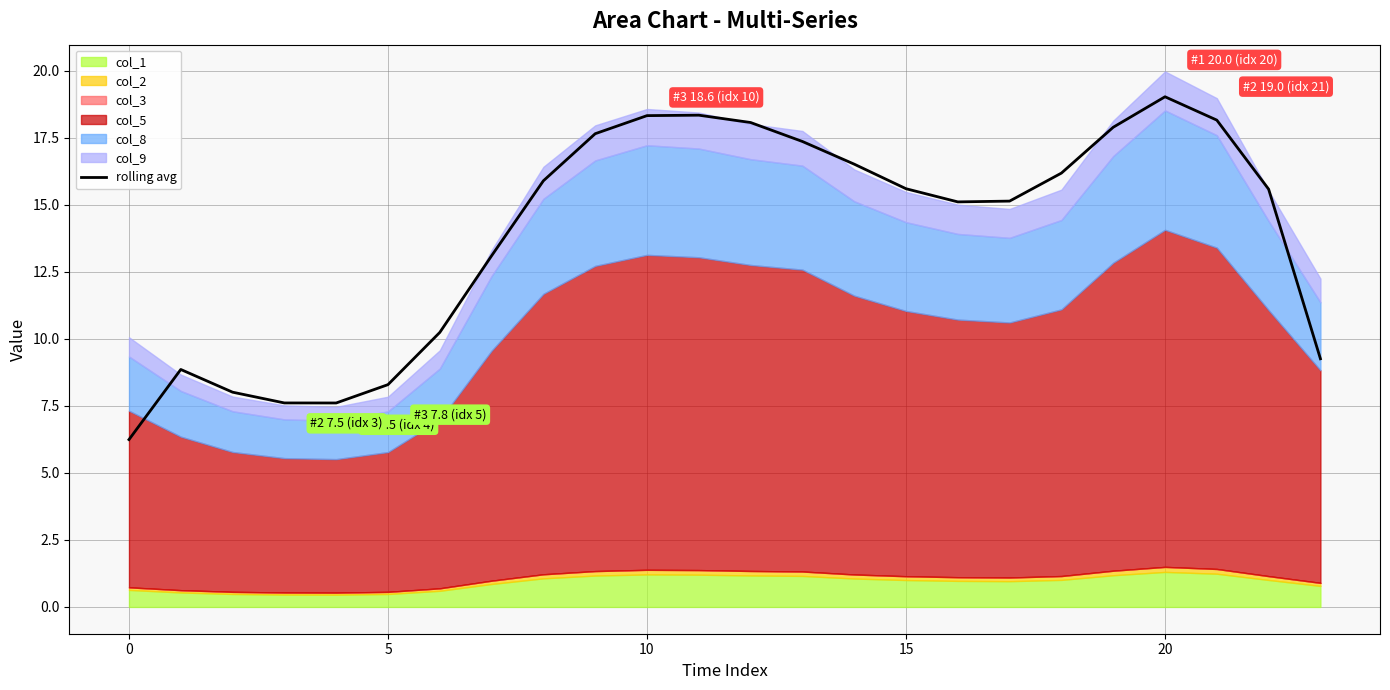

How many values are below 15?

9